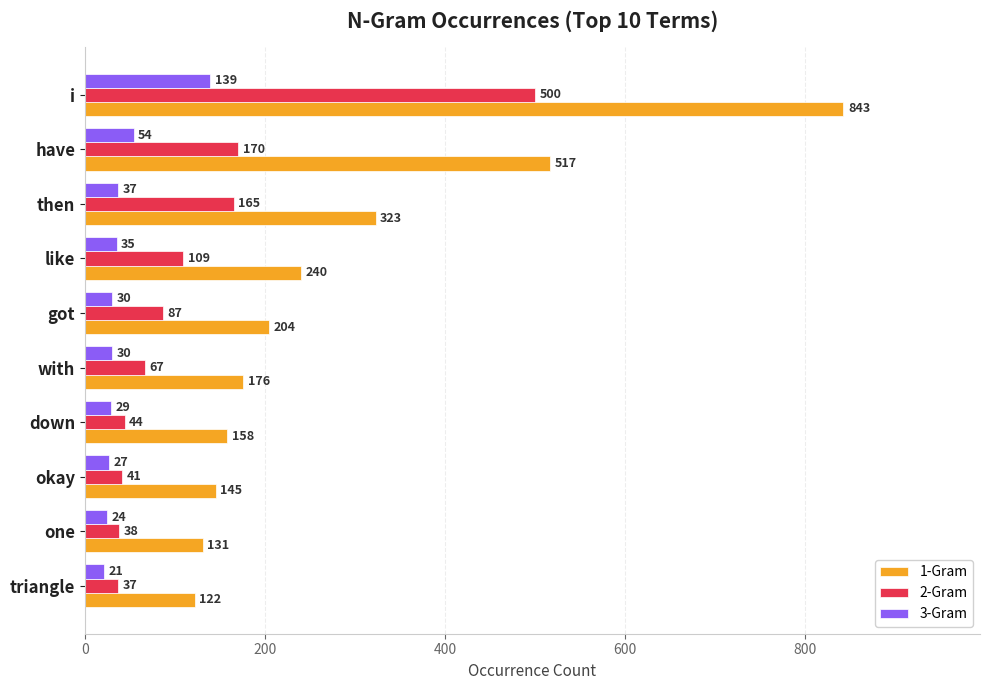

How many values in the 2-Gram series are below 87?

5